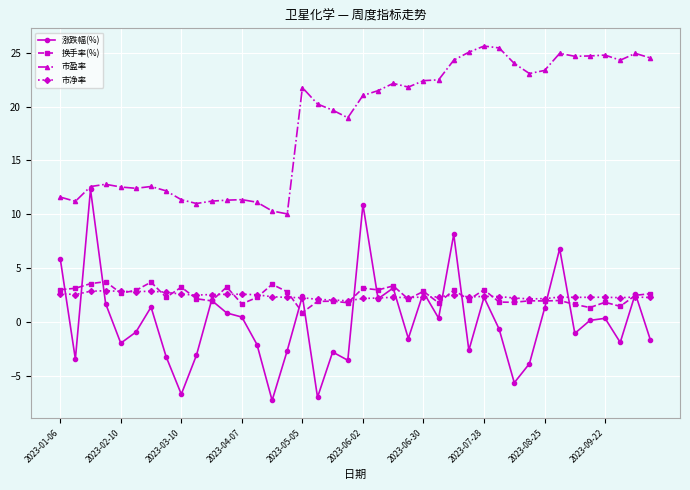

True or false: 涨跌幅(%) has more than 1 points higher than both neighbors.

True